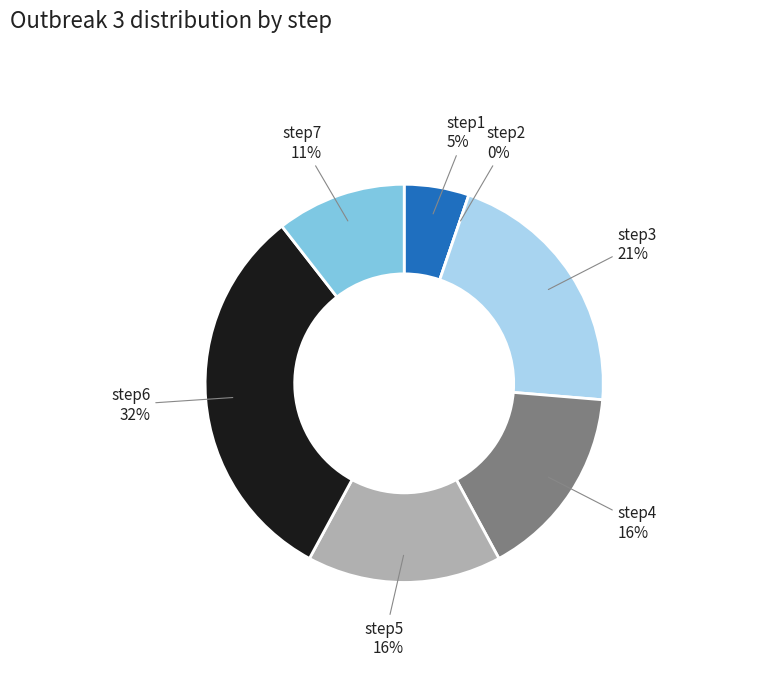

What is the smallest slice in the pie chart?

step2